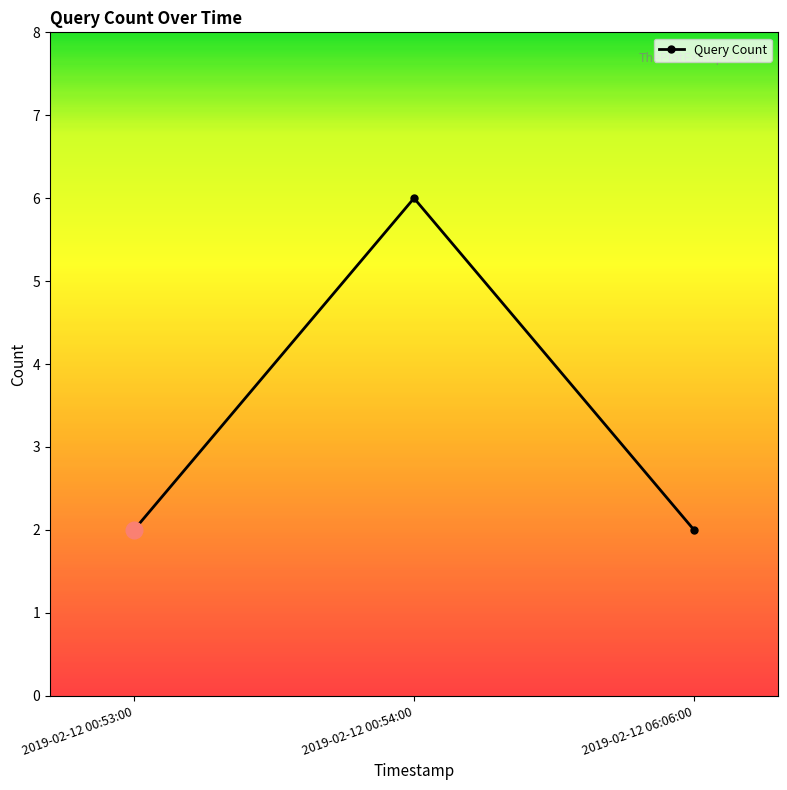

What is the sum of the values at 2019-02-12 06:06:00 and 2019-02-12 00:54:00?

8